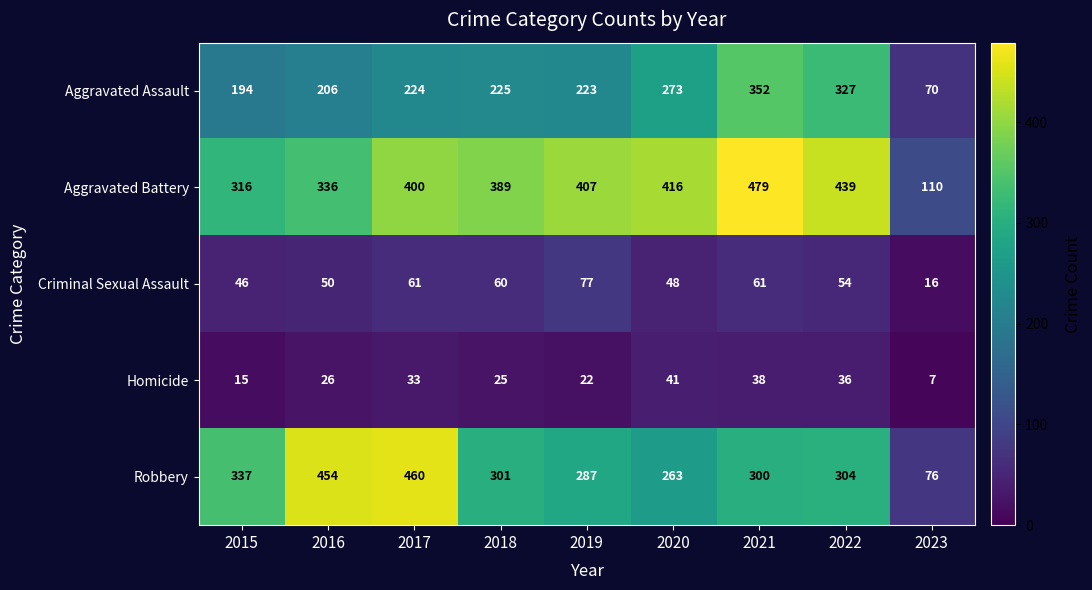

What is the difference between the maximum and minimum values in the Homicide series?

34